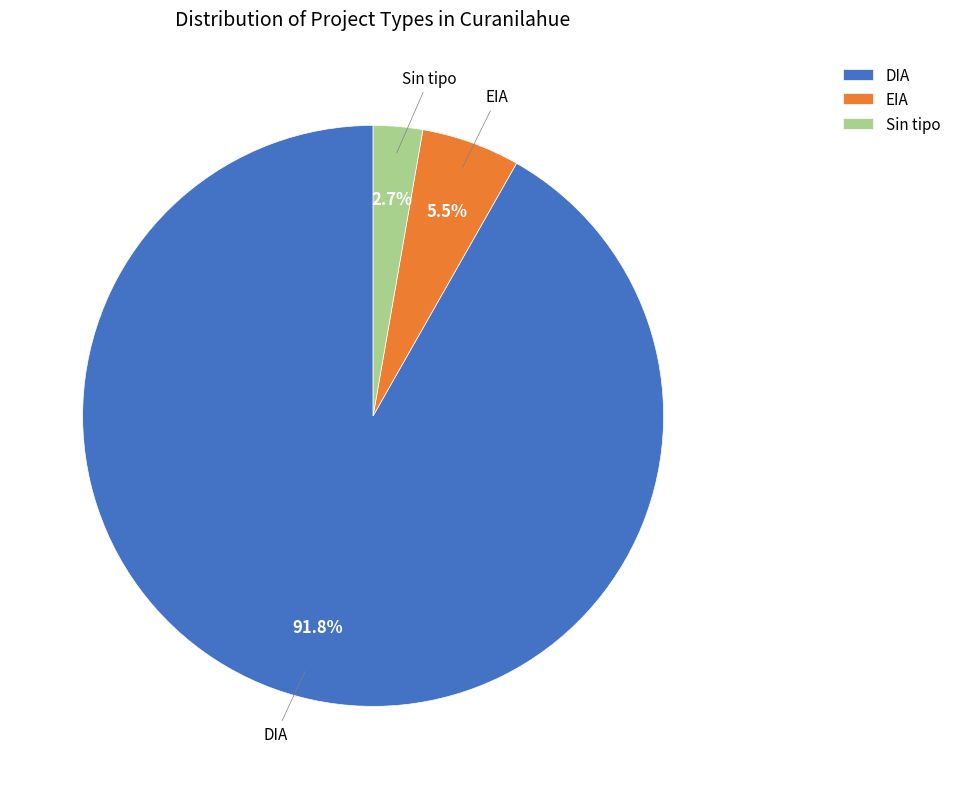

To the nearest percent, what percentage of the pie is DIA?

92%